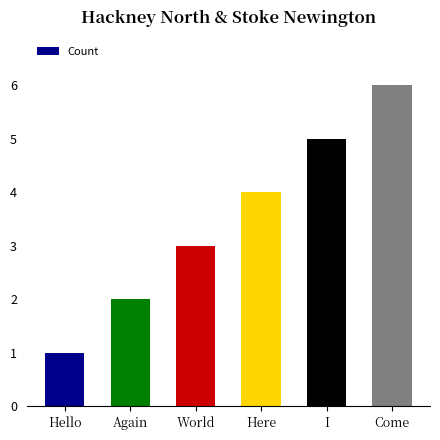

At which category does the chart reach its peak across all series?

Come